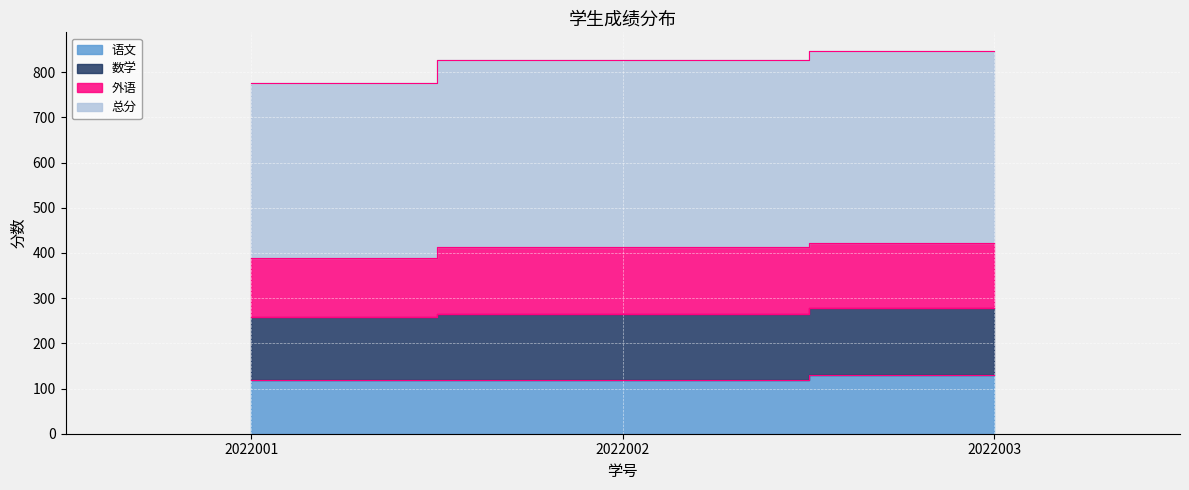

What is the difference between the second highest and minimum values in the 语文 series?

1